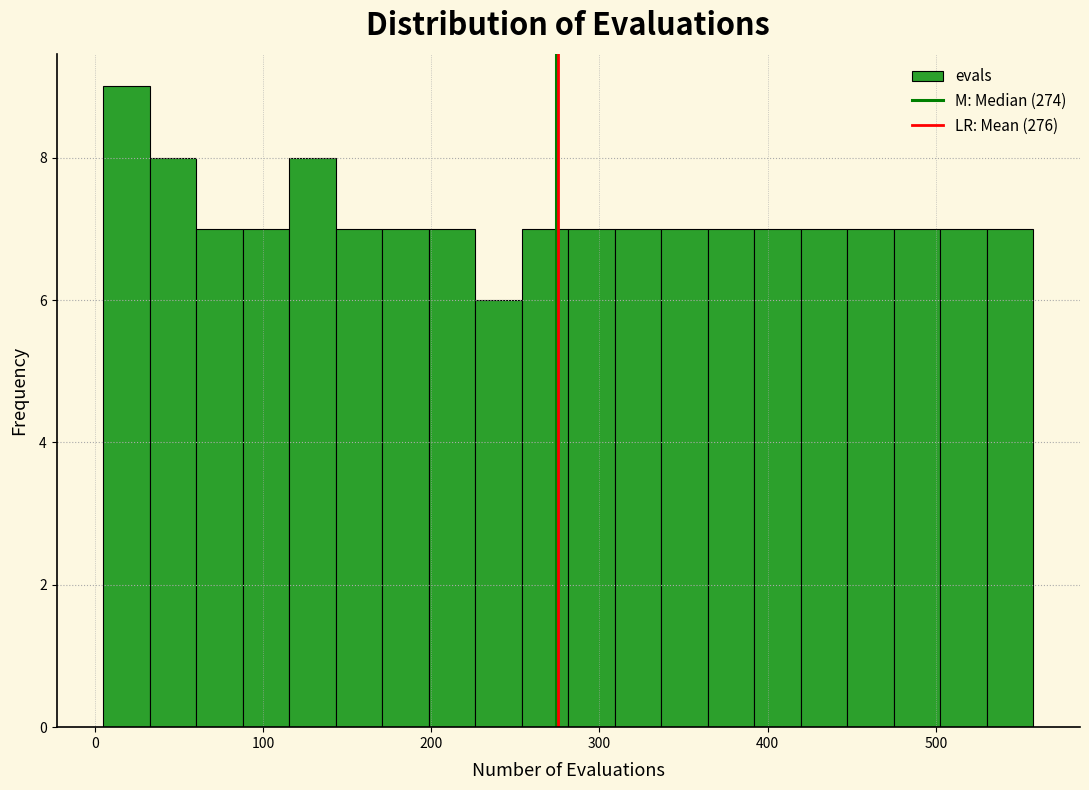

Around what value on the x-axis is the tallest bar? Give the approximate position of its centre, as read against the axis.

20